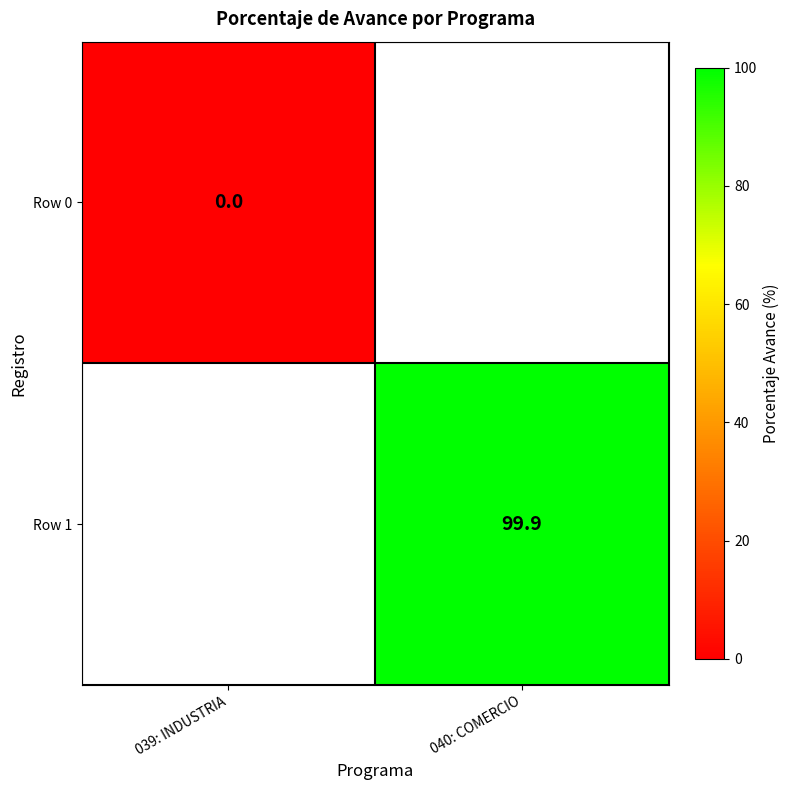

Is the value of Row 1 at 040: COMERCIO greater than the value of Row 0 at 039: INDUSTRIA?

Yes